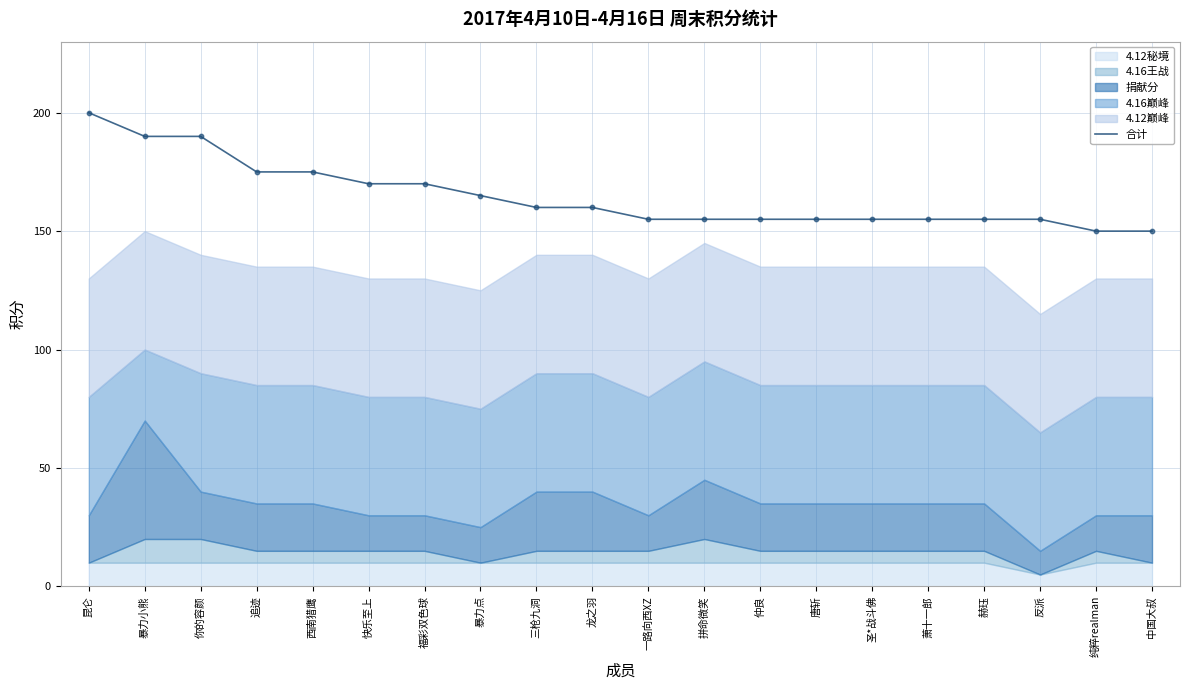

Between 三枪九洞 and 福彩双色球, which is larger?

福彩双色球